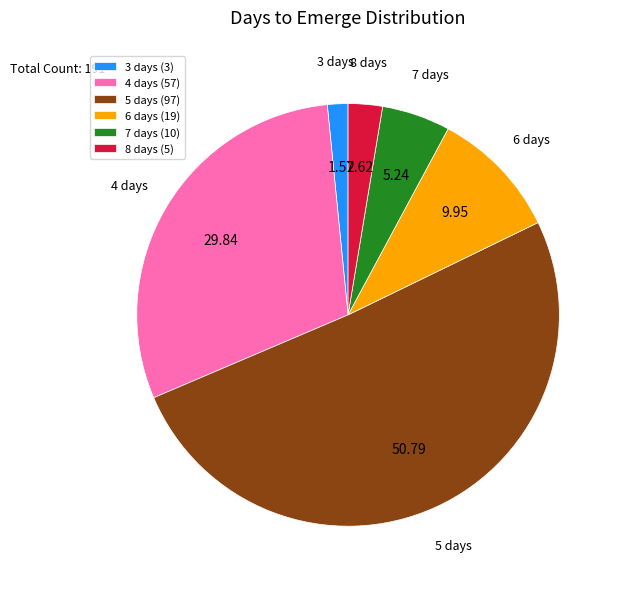

What is the ratio of the value at 6 days (19) to the value at 4 days (57)?

0.3